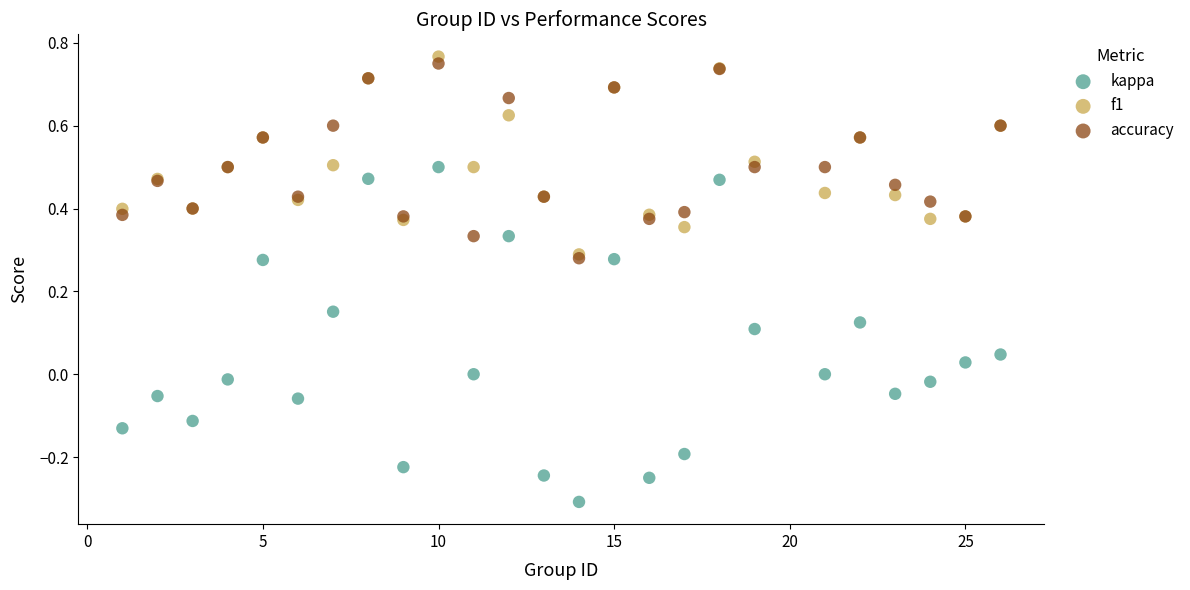

What are all the series names shown in the legend?

kappa, f1, accuracy